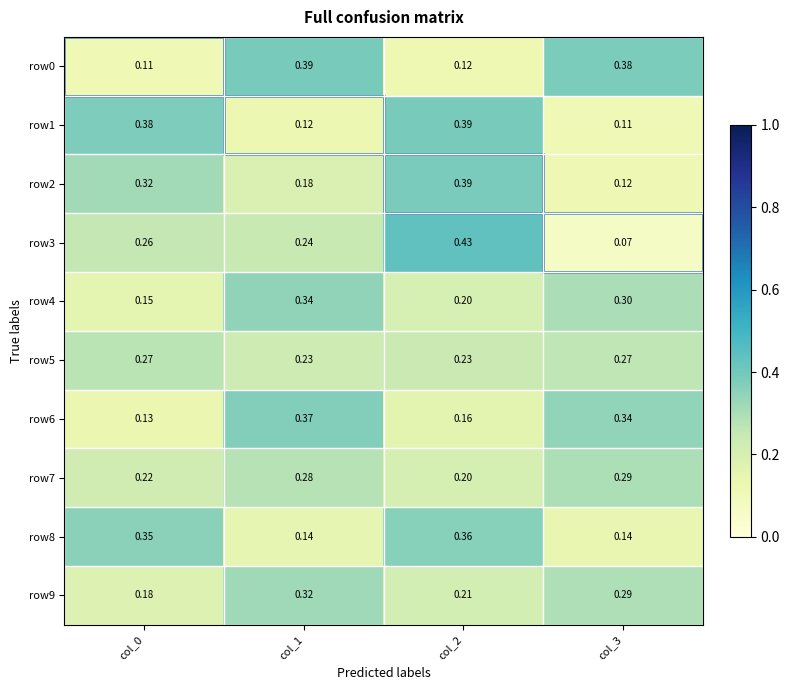

Is the value of row0 at col_0 greater than the value of row3 at col_1?

No